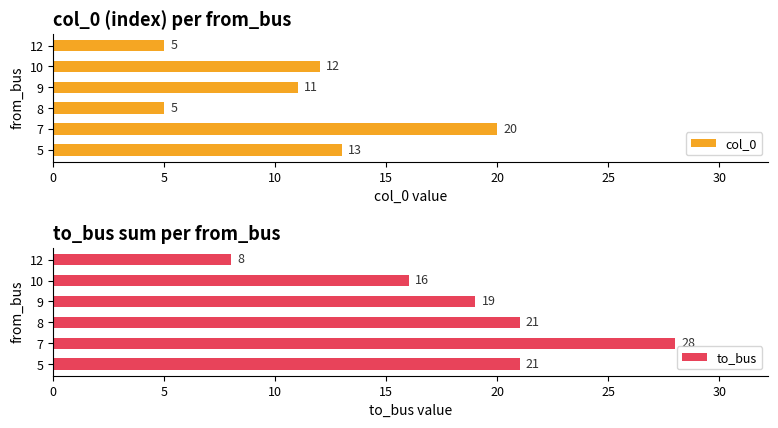

The col_0 series shows 5 at 12. True or false?

True